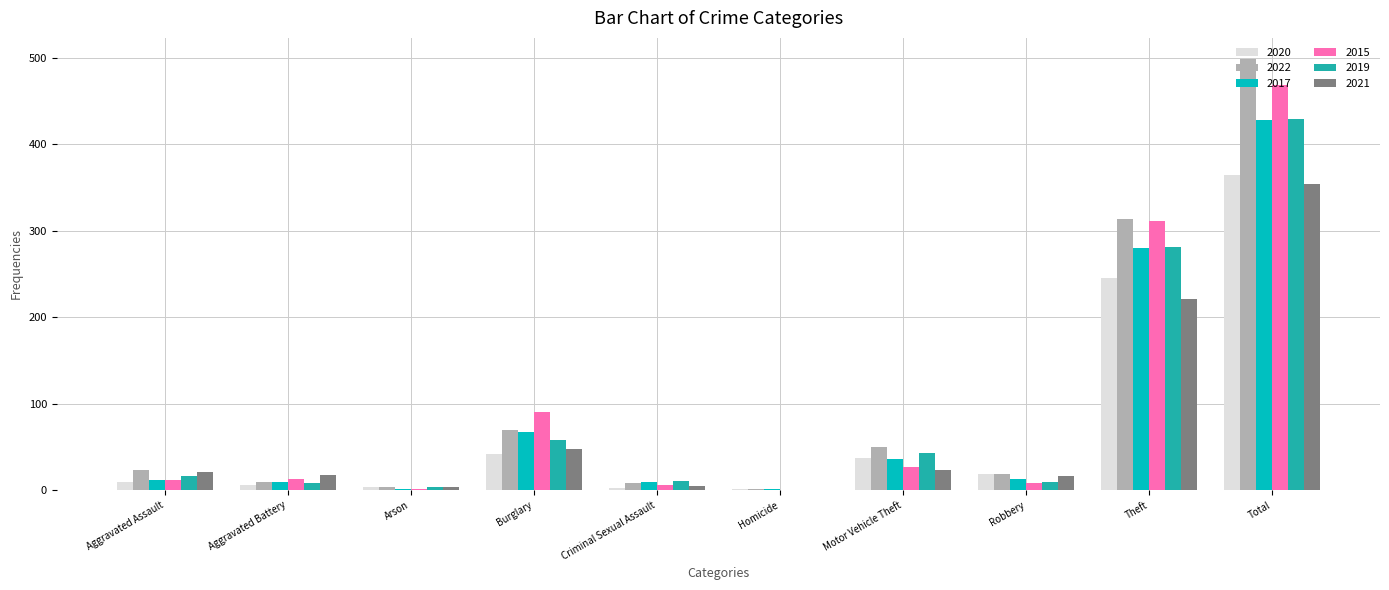

The value of 2015 at Burglary is 21. True or false?

False